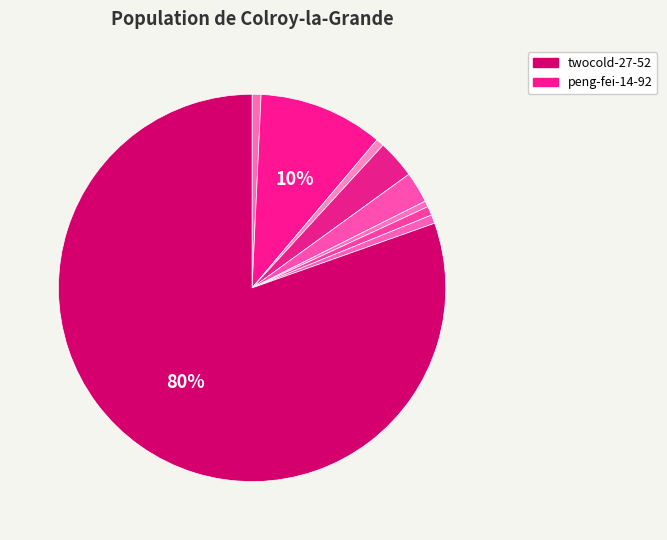

Does any single category account for the majority?

Yes